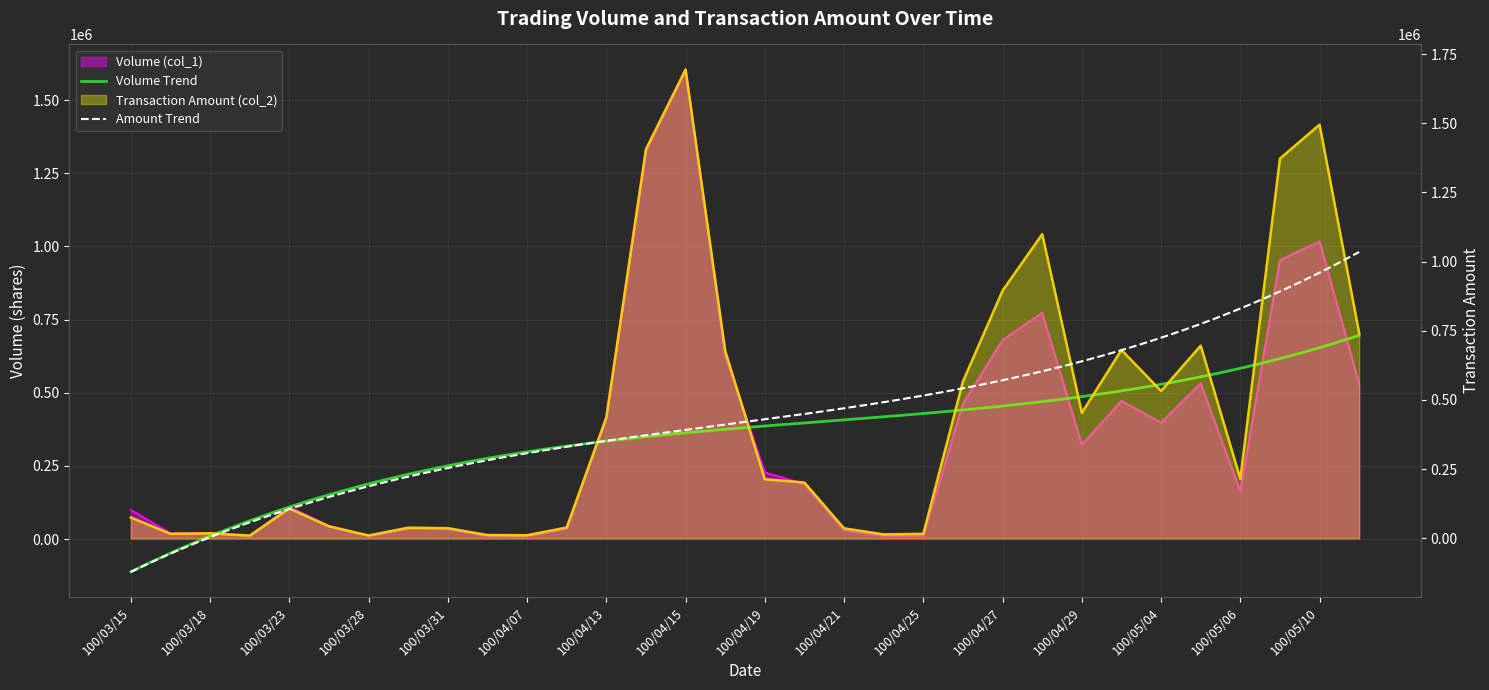

The value of Transaction Amount (col_2) at 100/04/19 is 304083. True or false?

False